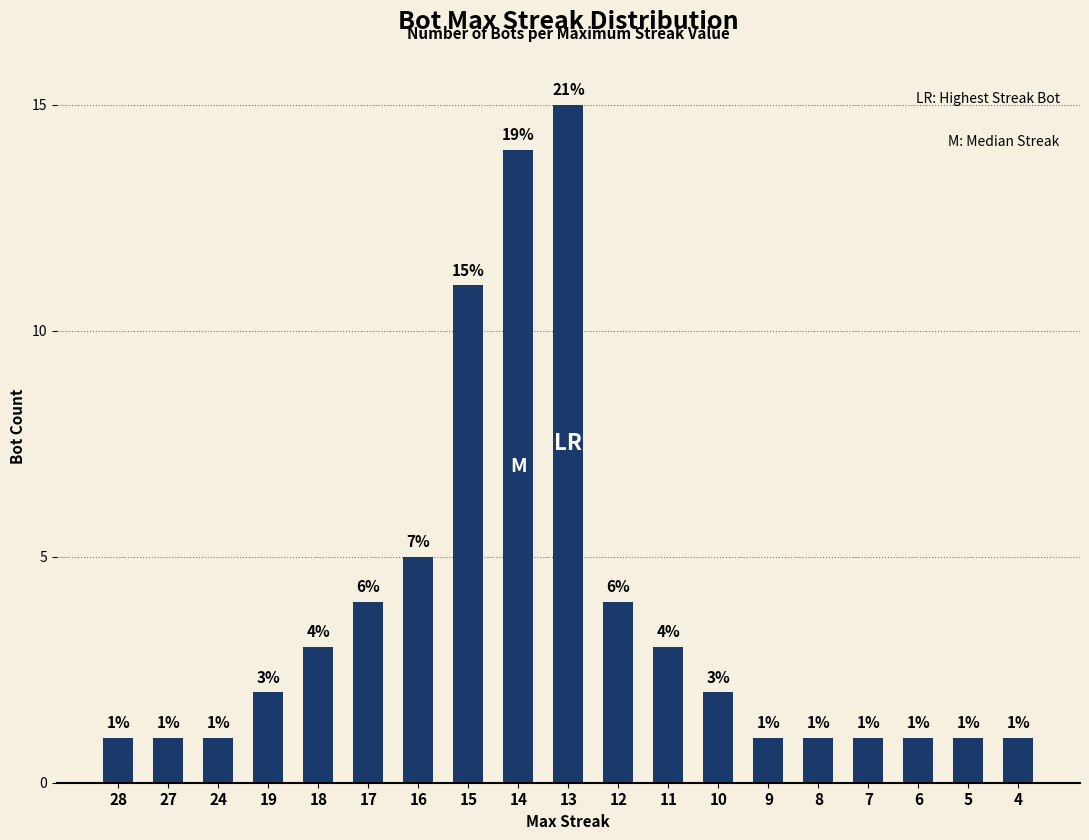

Which category has the highest value across all series?

13